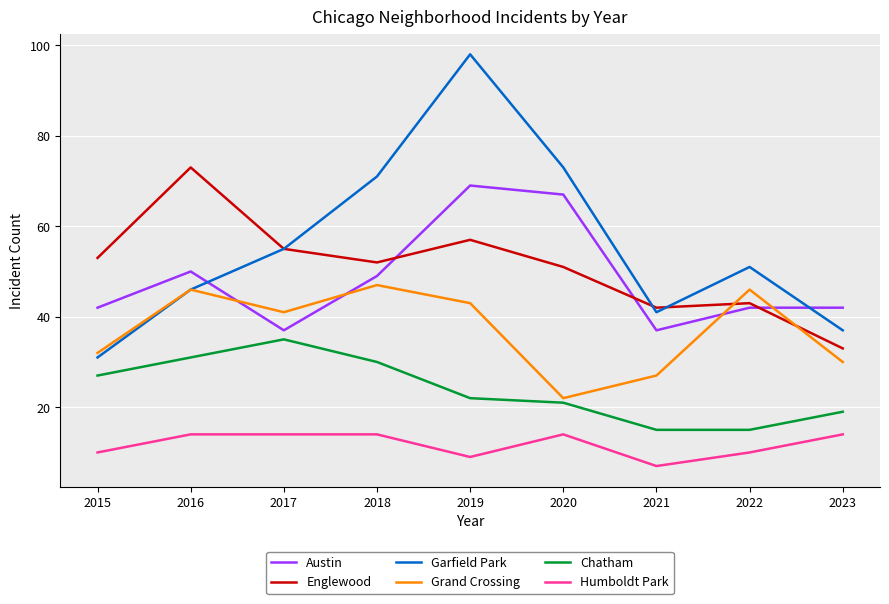

Does the chart have visible grid lines?

Yes